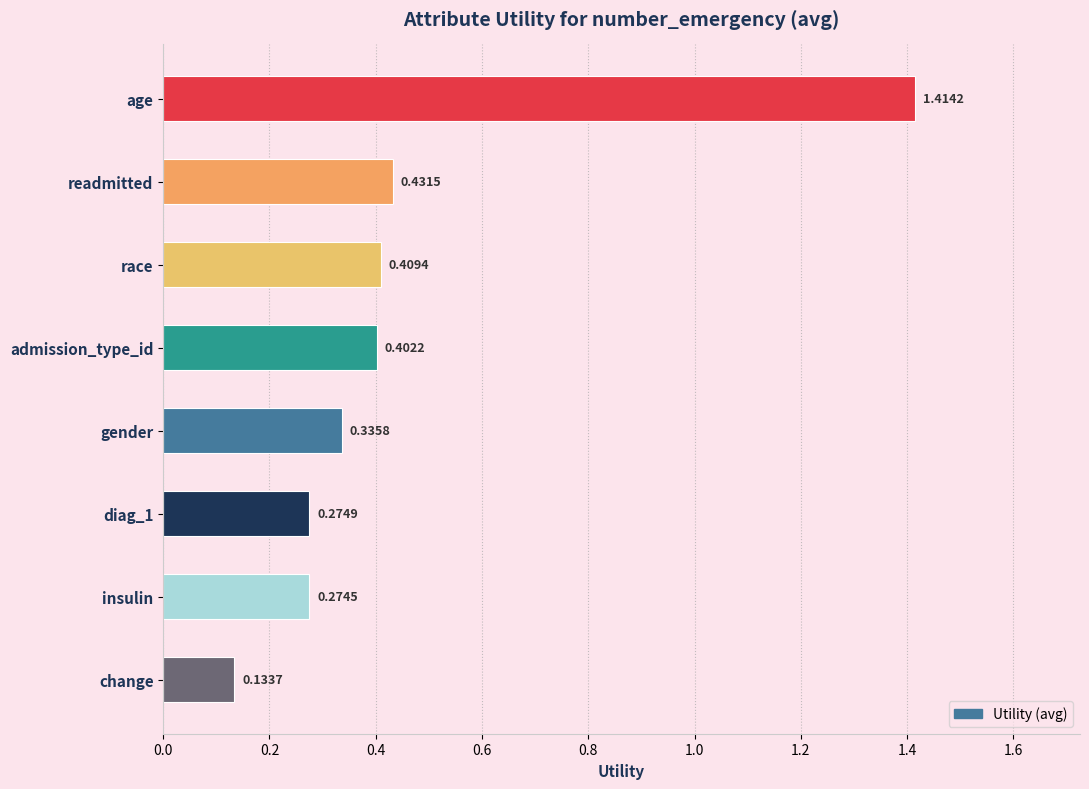

Rank the categories by value from highest to lowest.

age, readmitted, race, admission_type_id, gender, diag_1, insulin, change